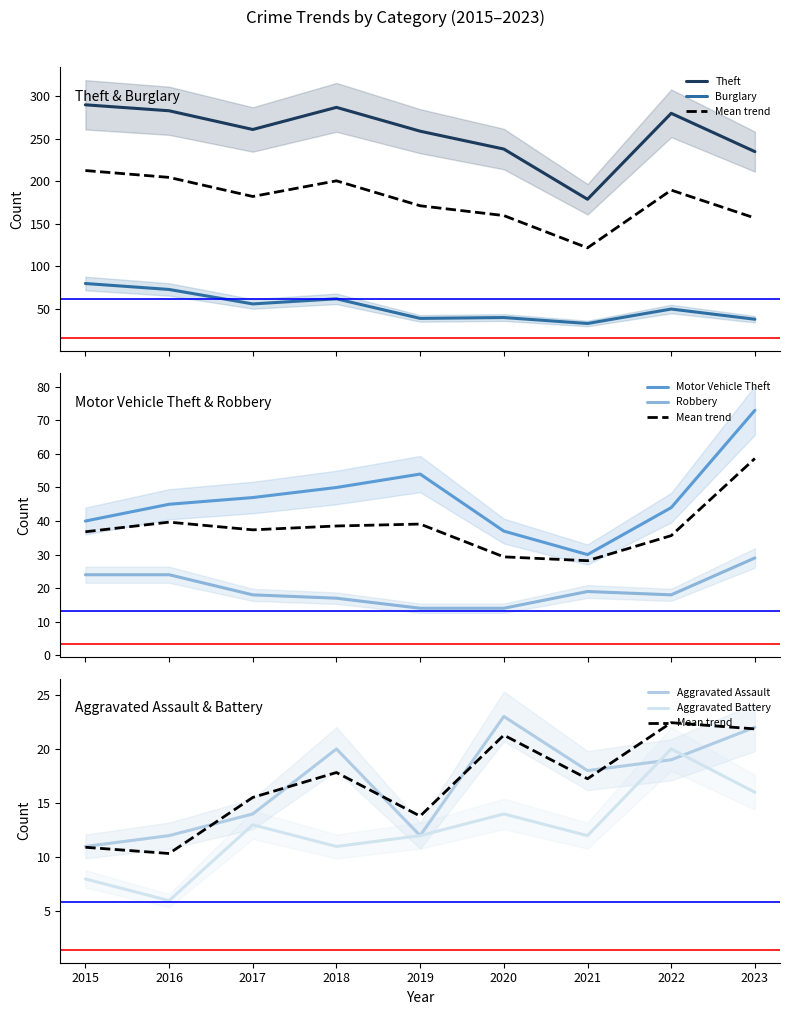

Which category has the lowest value in the Burglary series?

2021